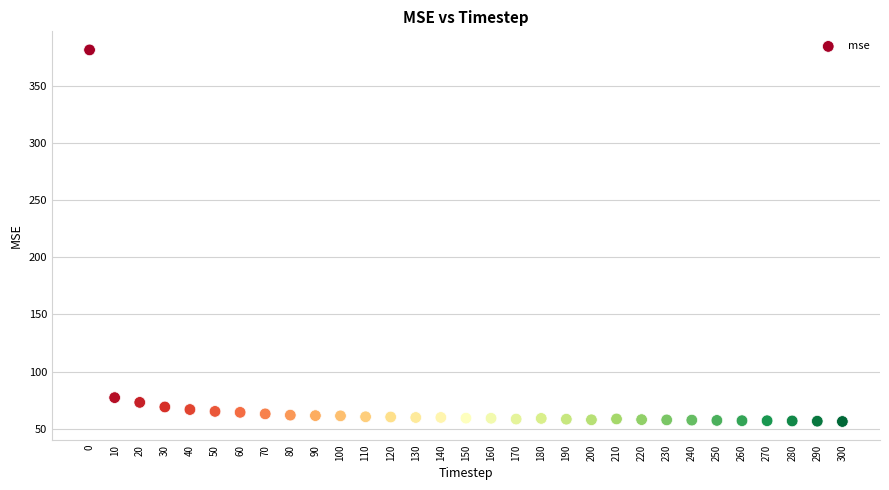

What is the range of Y values (max minus min)?

325.4